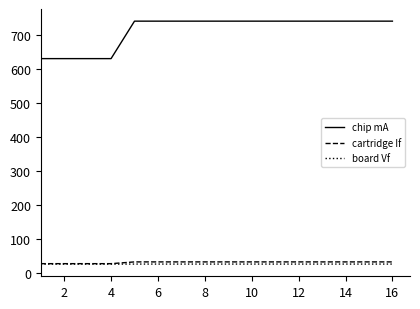

What is the sum of all board Vf values?

428.8